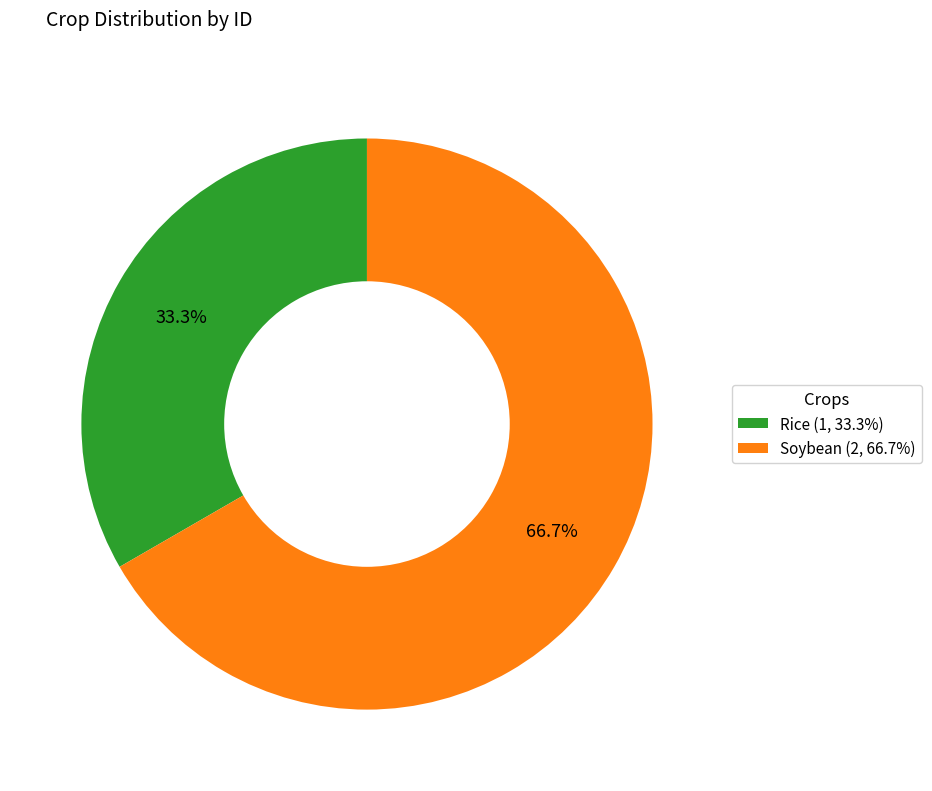

What is the smallest slice in the pie chart?

Rice